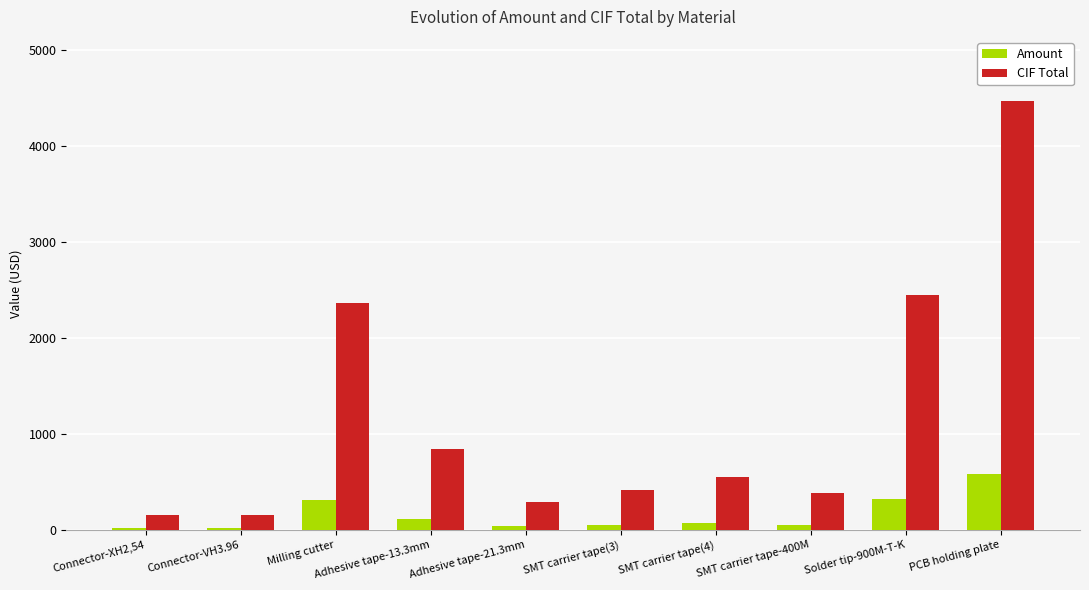

What is the maximum value shown in the chart?

4466.7